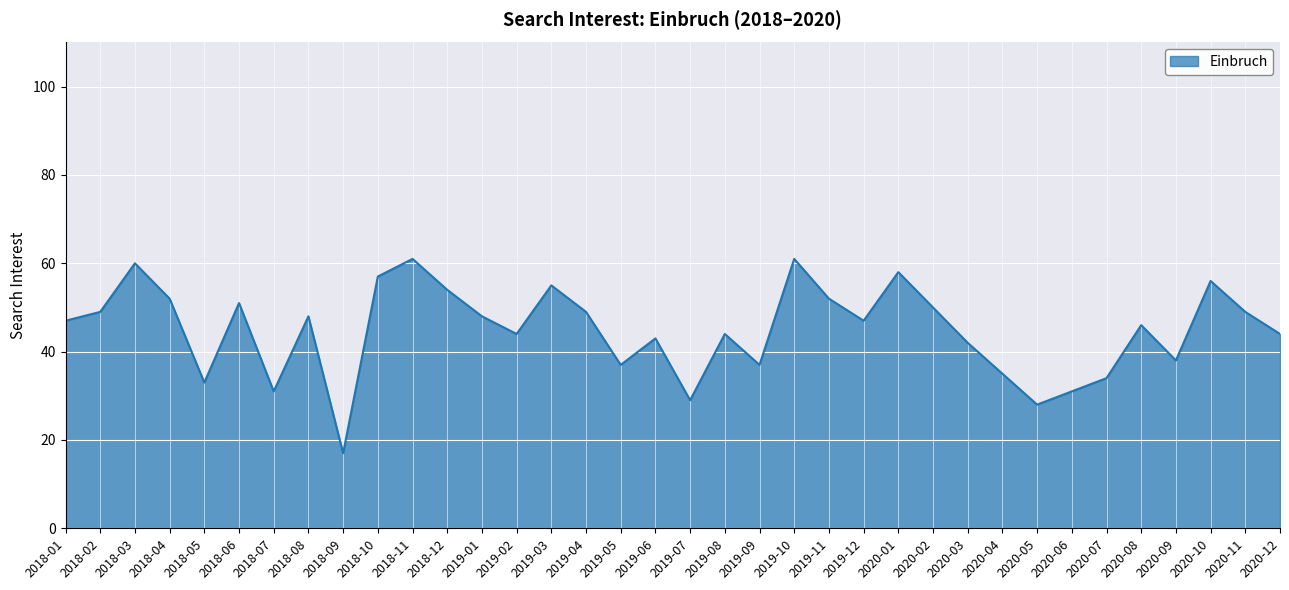

What is the change in value from 2019-08 to 2020-08?

+2